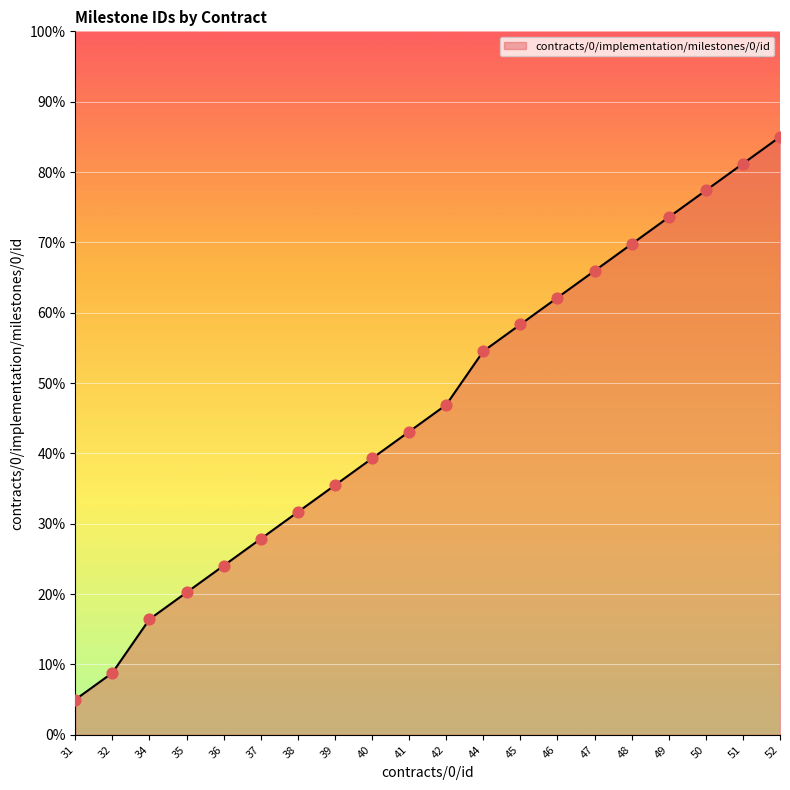

What is the change in value from 49 to 50?

+3.8